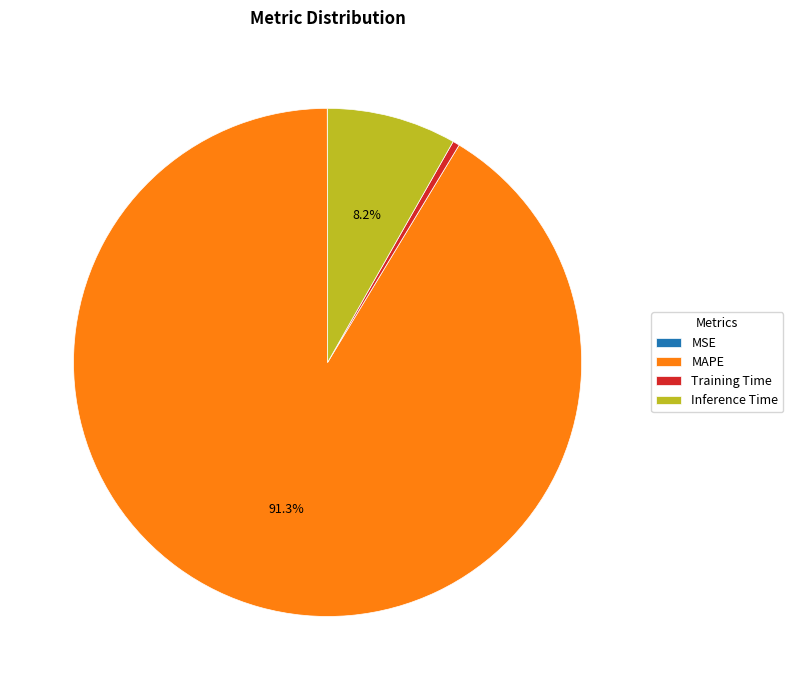

Does any single category account for the majority?

Yes